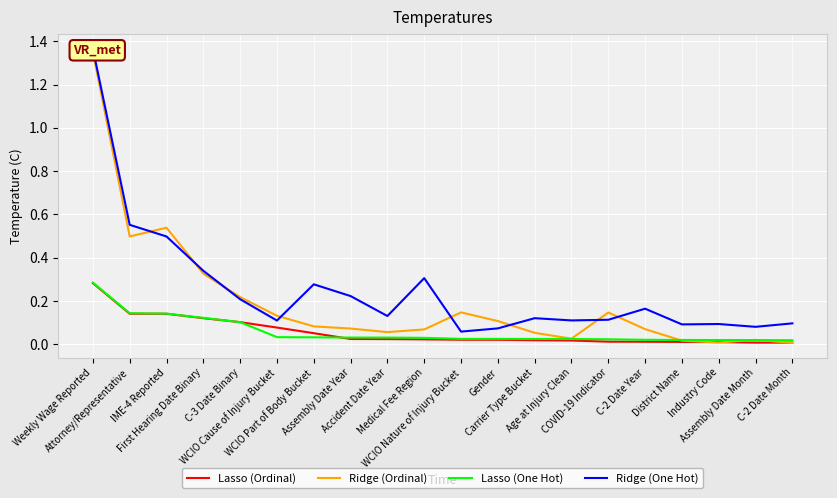

At how many categories does at least one series exceed 0?

20